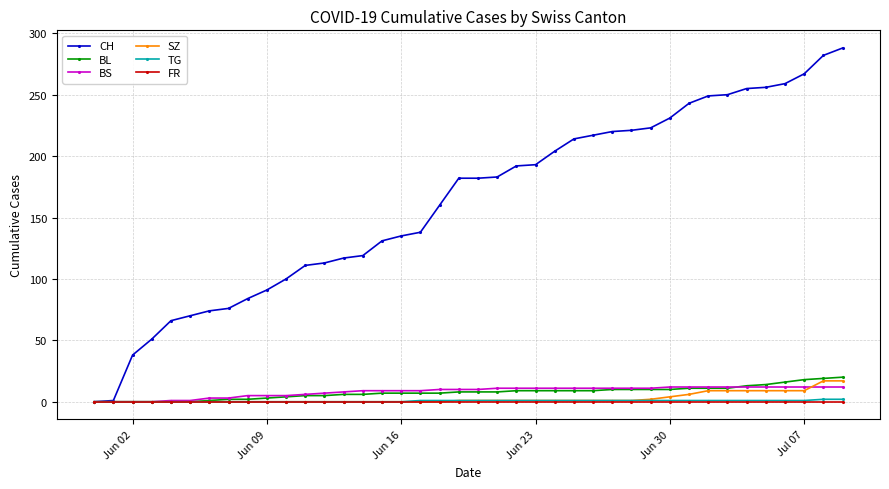

Count the number of data series in this chart.

6